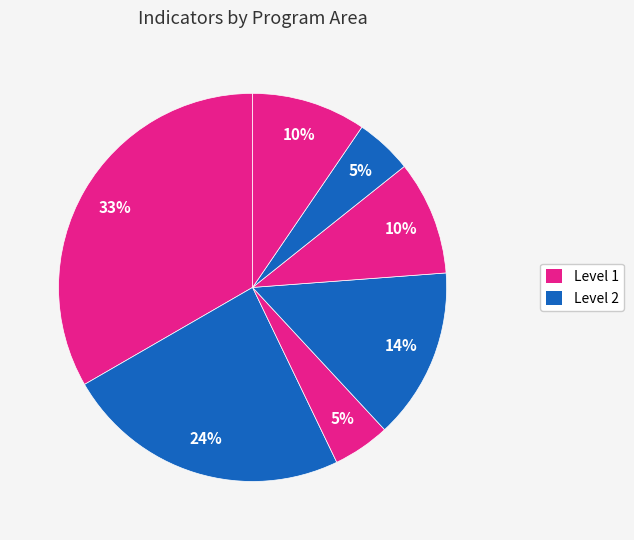

Does any single category account for the majority?

No